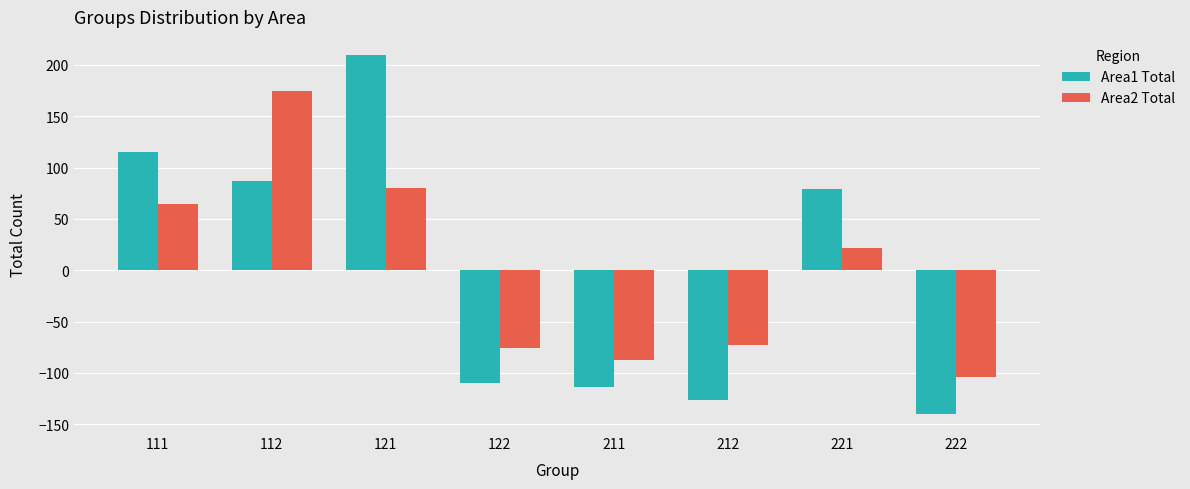

Is the value of Area1 Total at 111 greater than the value of Area2 Total at 121?

Yes